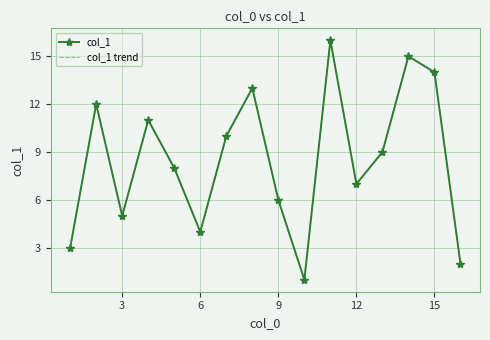

What is the difference between the maximum and minimum values in the col_1 trend series?

15